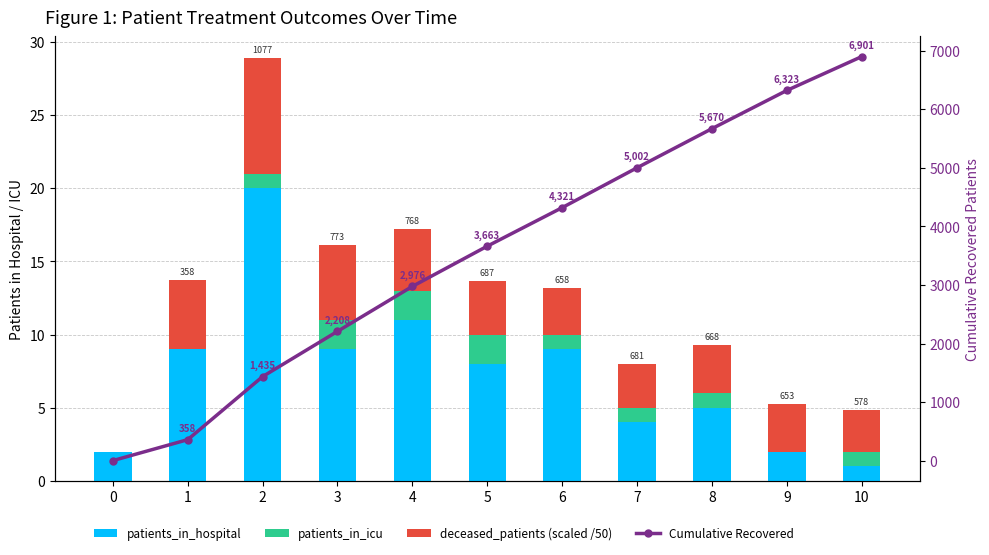

How many values in the deceased_patients (scaled /50) series exceed 3?

8